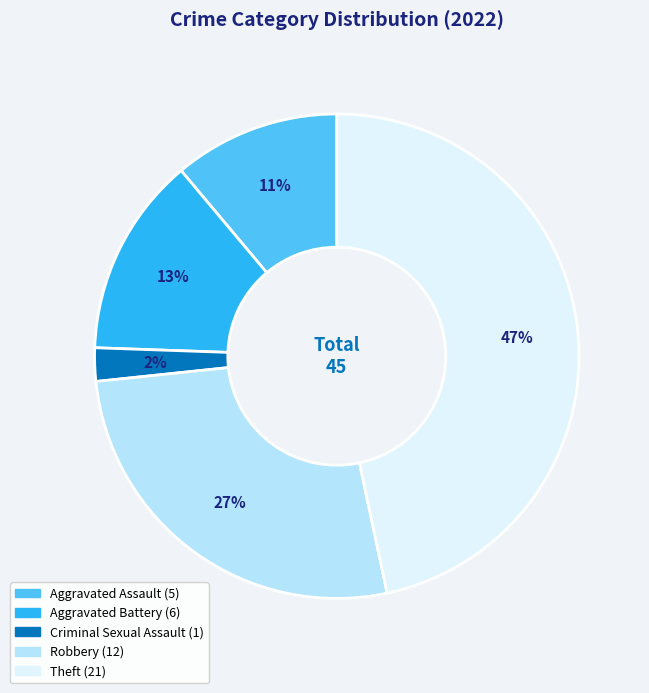

To the nearest percent, what is the average slice percentage?

20%